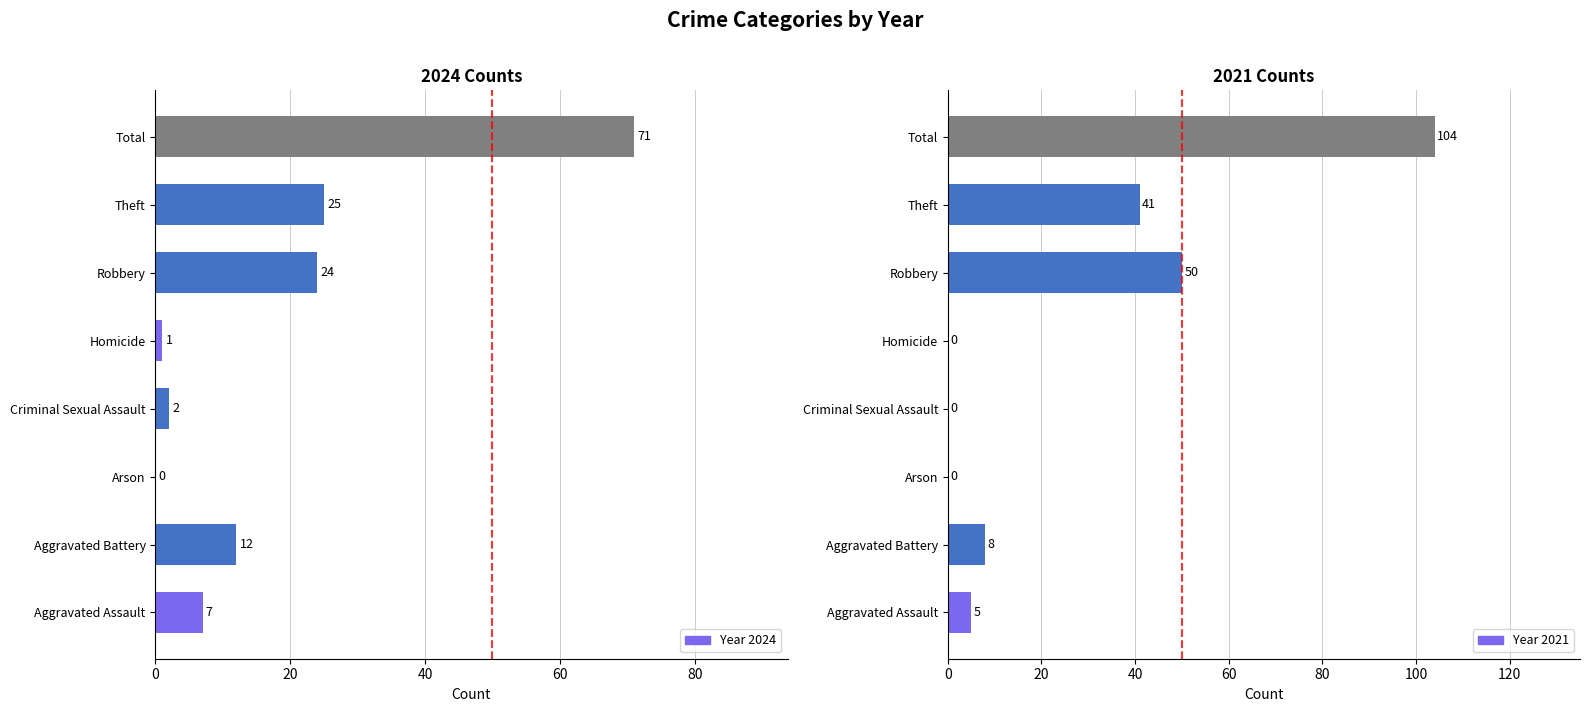

Are the bars grouped side by side (vs. stacked)?

Yes